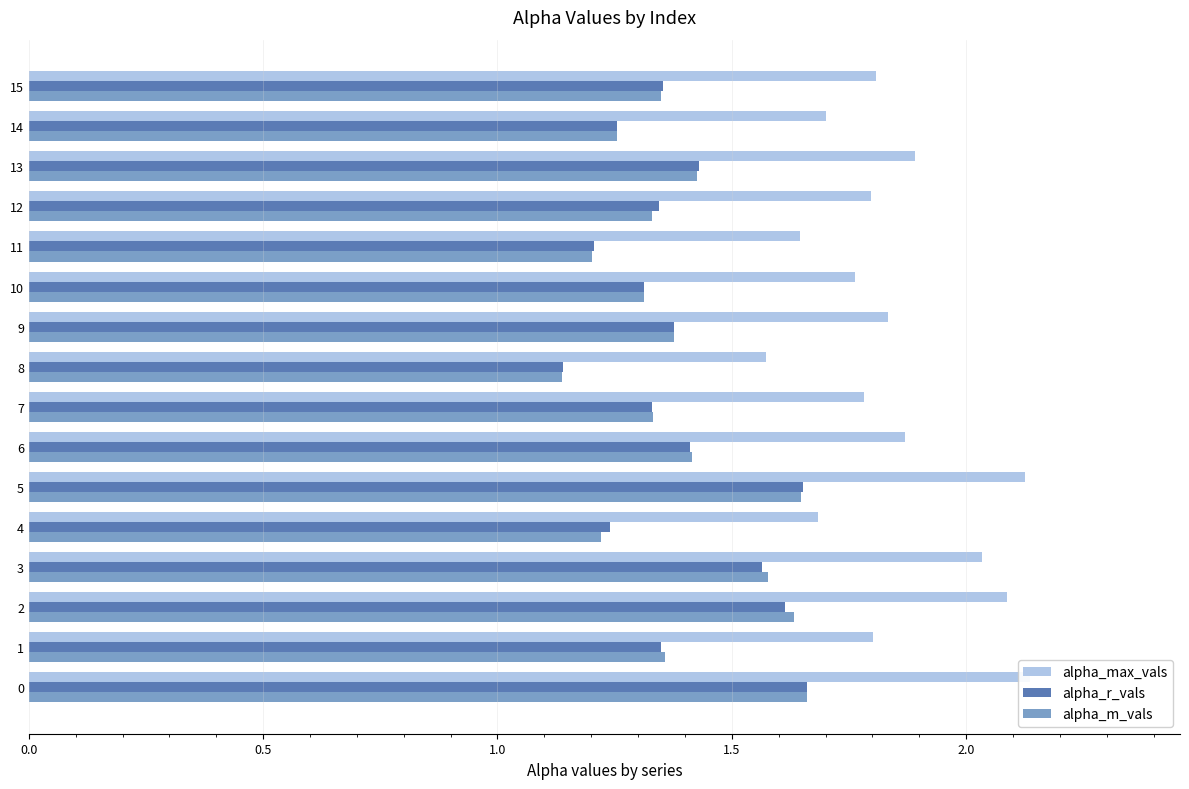

What is the sum of the alpha_r_vals values at 7 and 8?

2.5